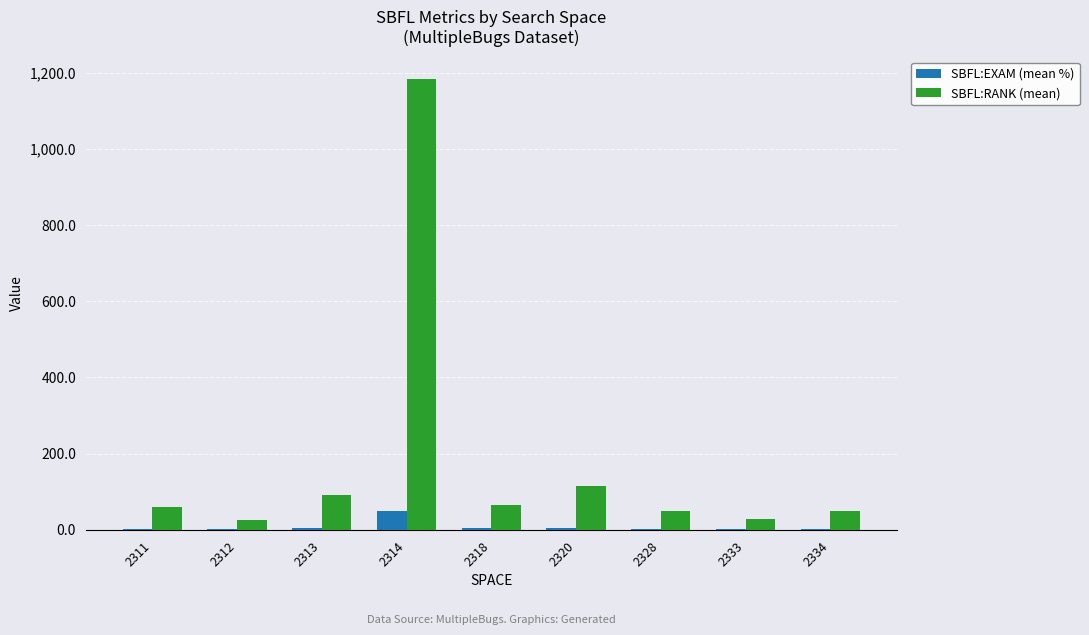

Are the bars grouped side by side (vs. stacked)?

Yes